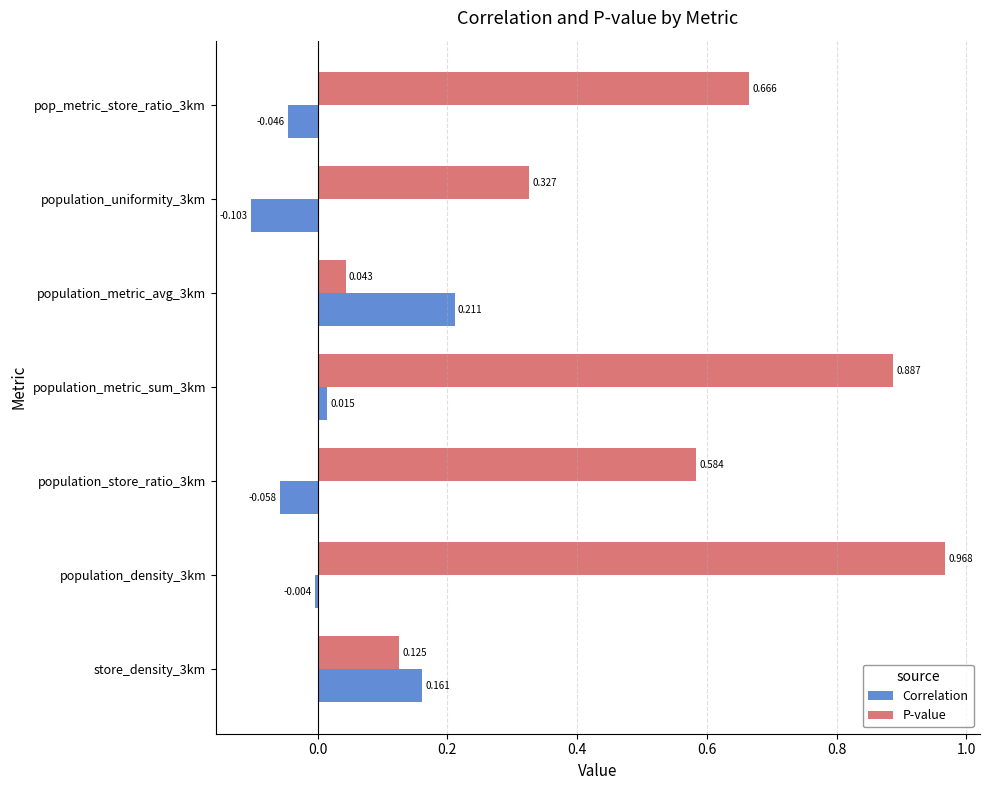

Which series has the largest range (max minus min)?

P-value